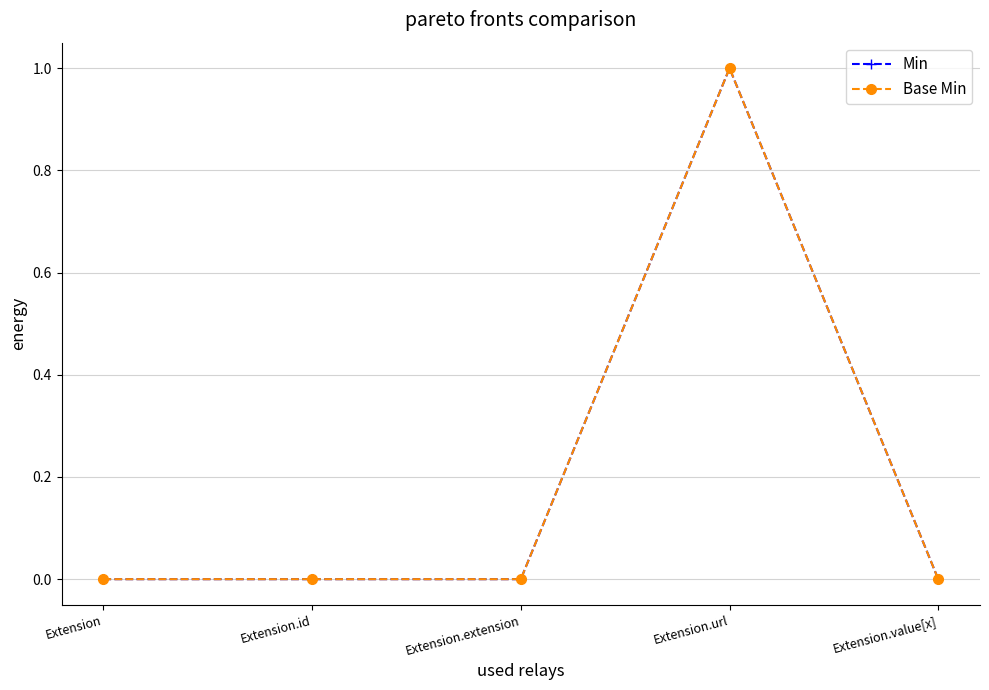

How many interior local peaks does the Min series have?

1